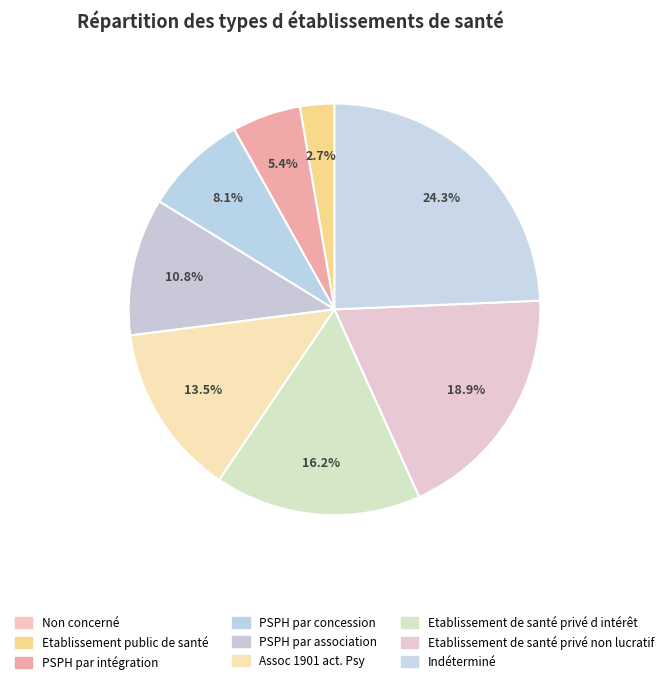

What percentage is NOT represented by Non concerné?

100.0%